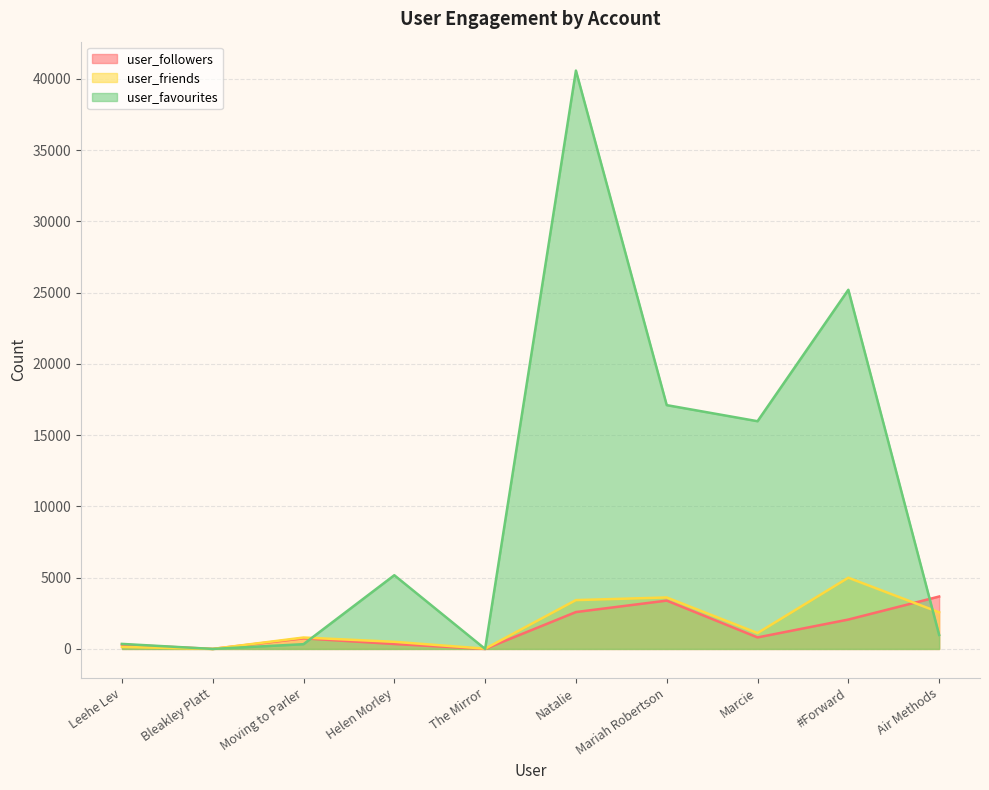

How many interior local valleys does the user_friends series have?

3